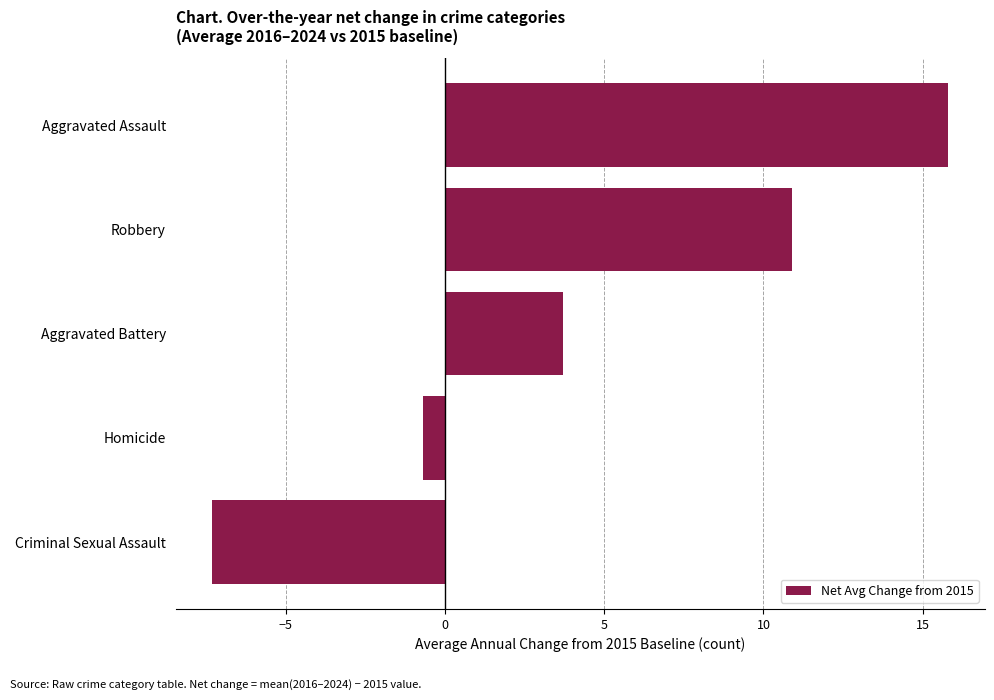

What is the approximate value at Homicide?

-0.7